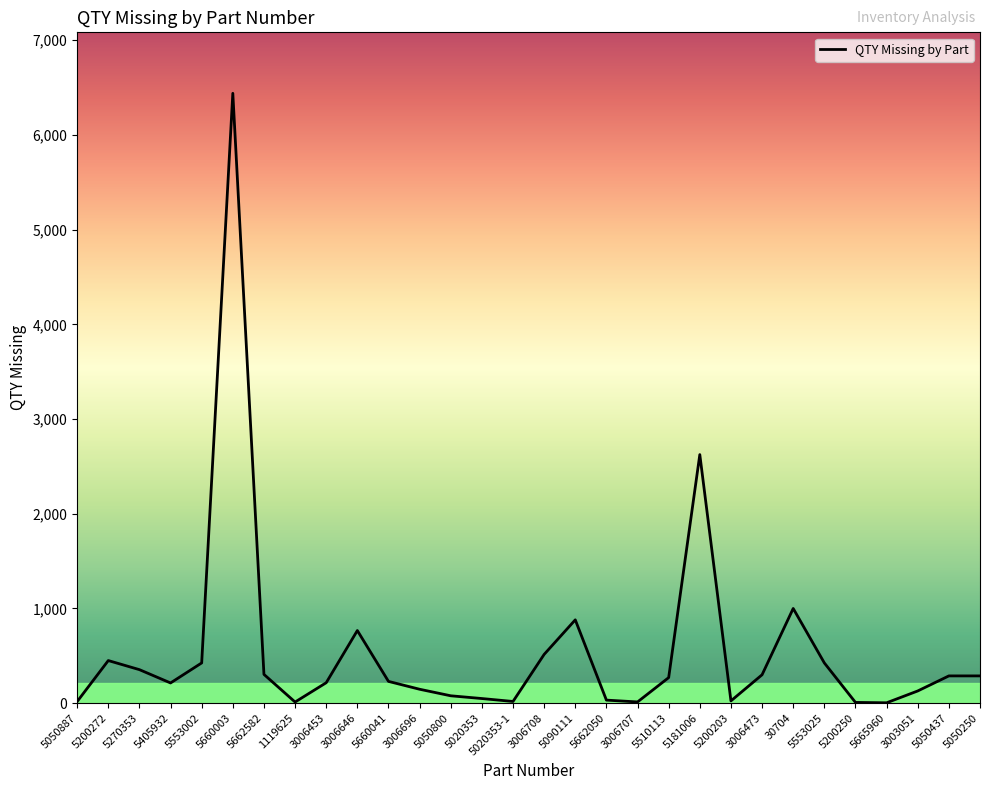

Which has a higher value, 5660003 or 3006708?

5660003